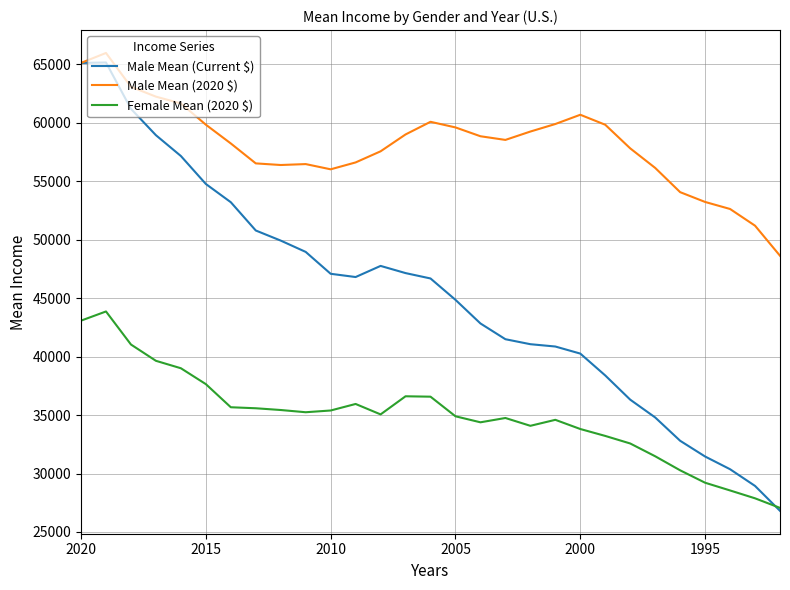

At how many categories does at least one series exceed 39832?

29